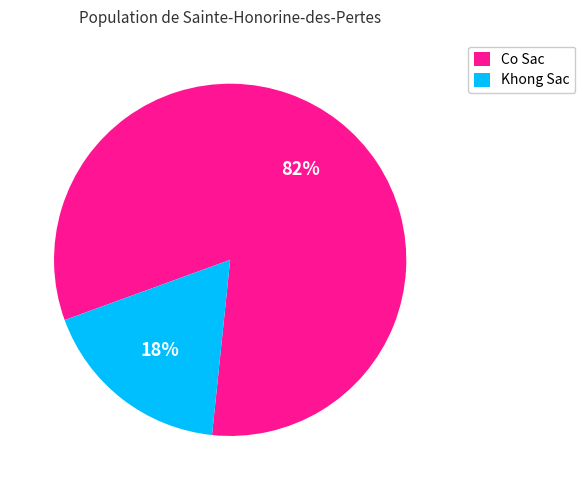

To the nearest percent, what is the average slice percentage?

50%